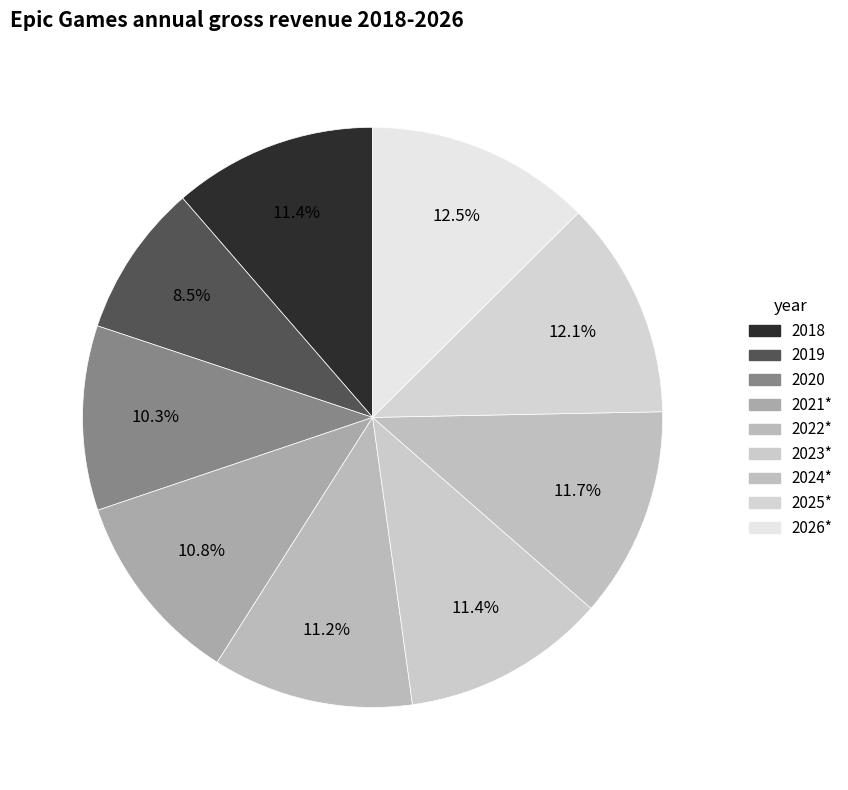

Count the number of slices in the pie.

9